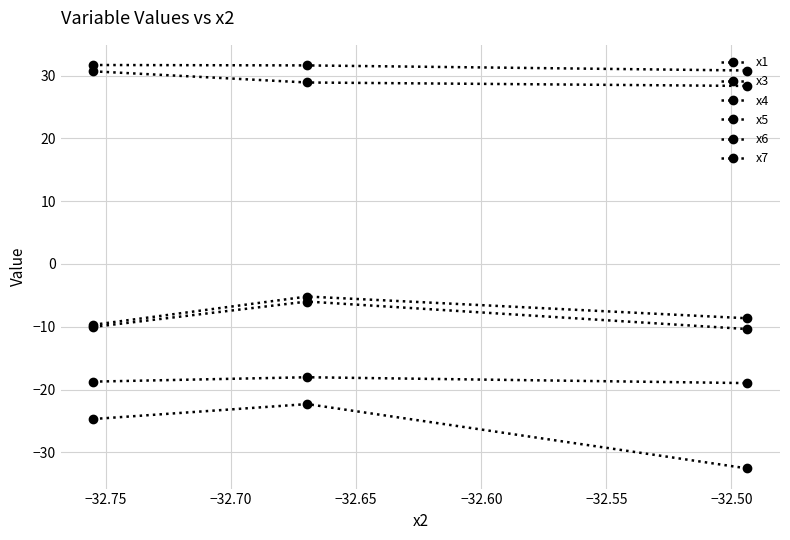

How many series are shown in this chart?

6